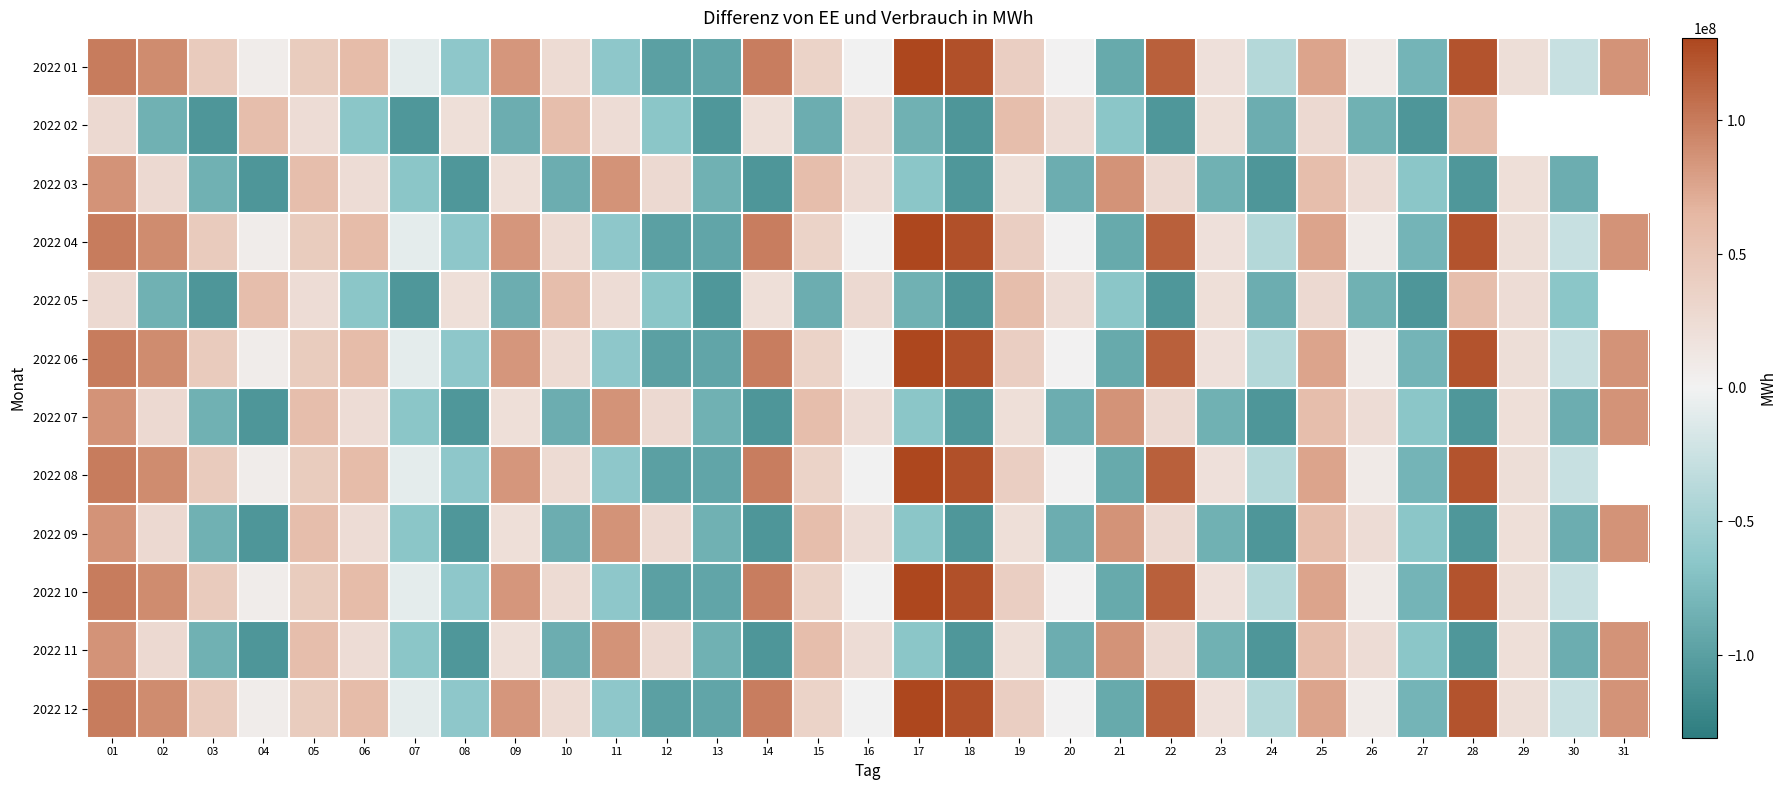

What is the total value across all series at 01?

997935714.5